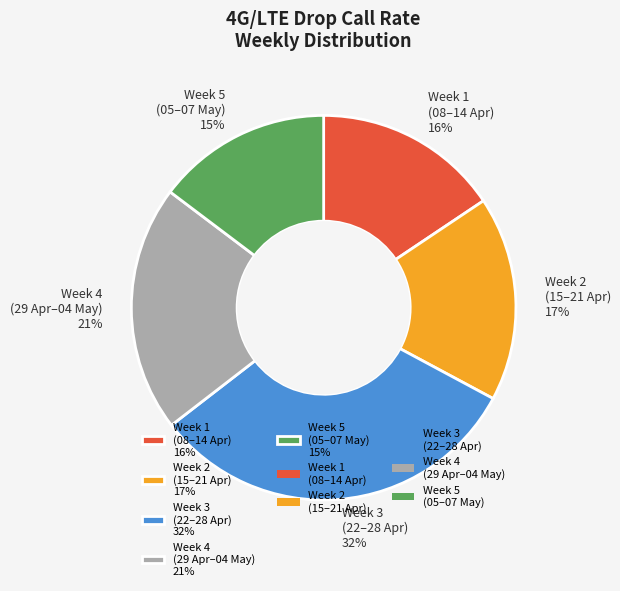

Does Week 1 (08–14 Apr) 16% represent more than half of the total?

No